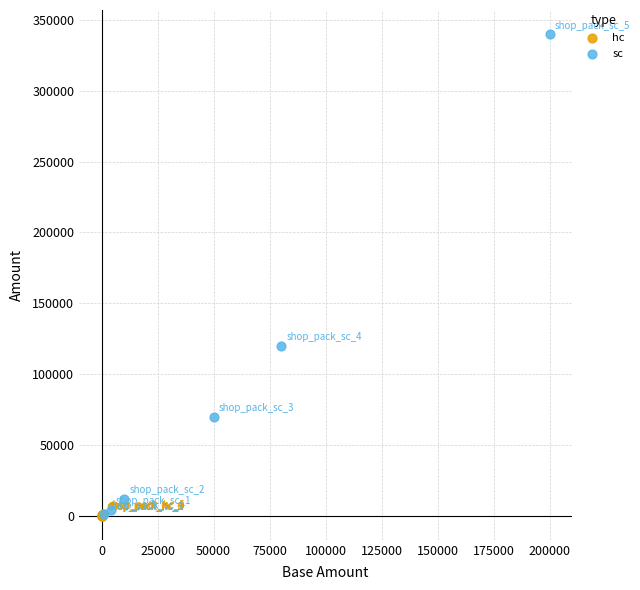

What are all the series names shown in the legend?

hc, sc